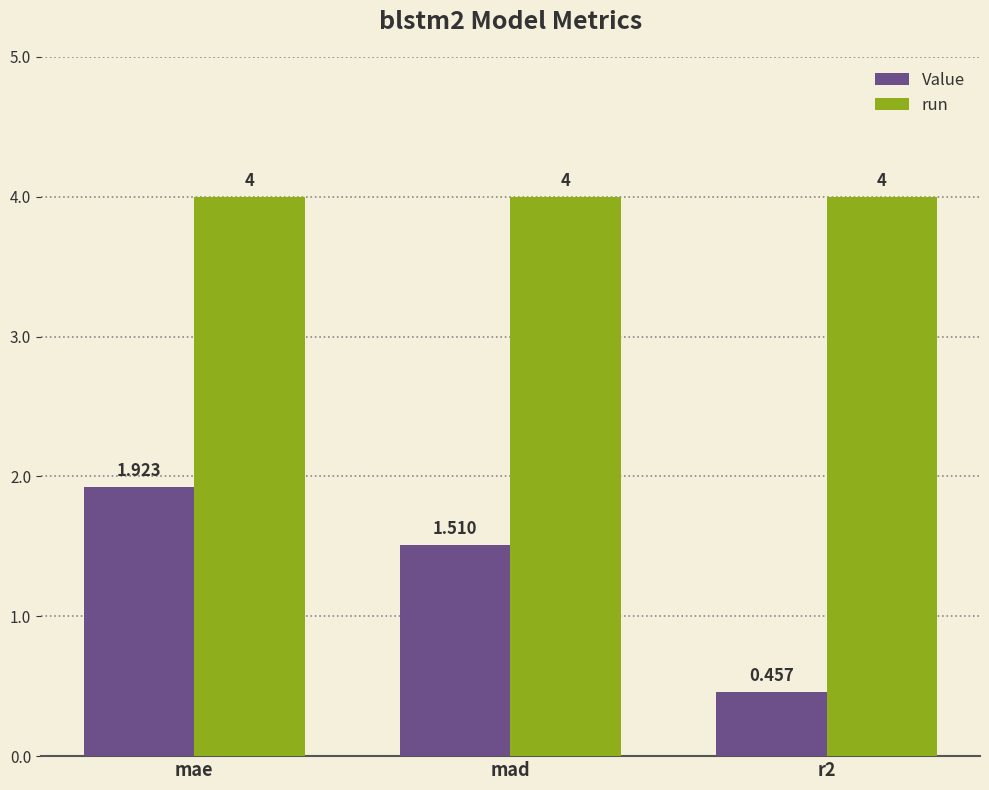

What is the sum of the run values at mad and mae?

8.0